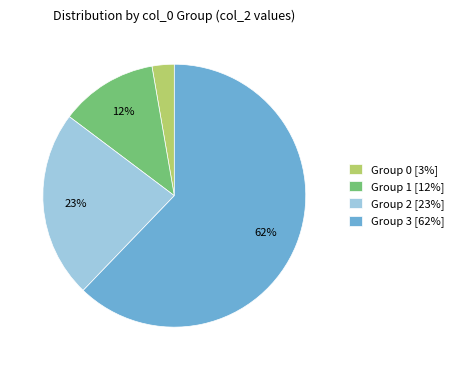

How many slices are in this pie chart?

4